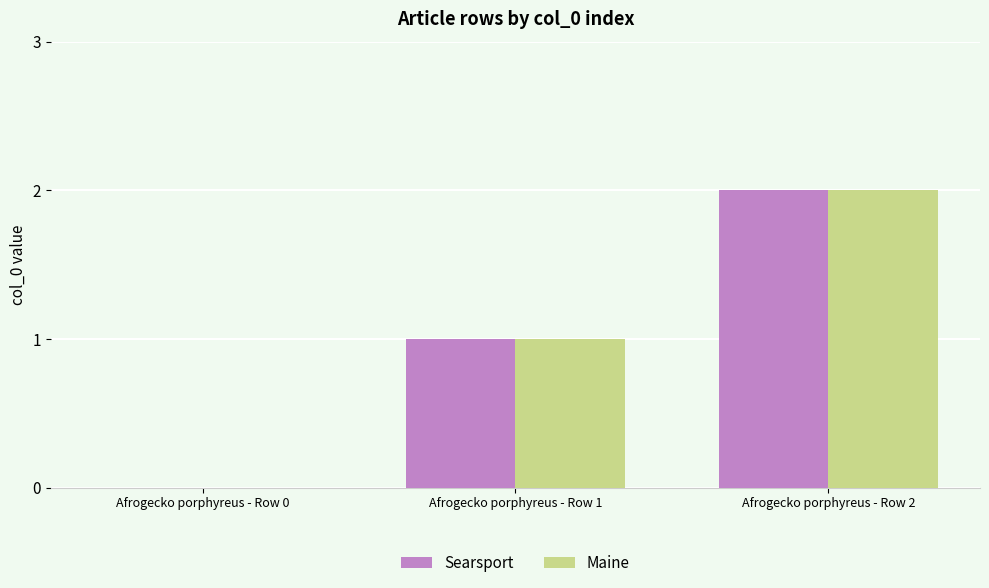

Reading left to right, what are all the values shown in this chart?

Searsport: Afrogecko porphyreus - Row 0=0	Afrogecko porphyreus - Row 1=1	Afrogecko porphyreus - Row 2=2
Maine: Afrogecko porphyreus - Row 0=0	Afrogecko porphyreus - Row 1=1	Afrogecko porphyreus - Row 2=2